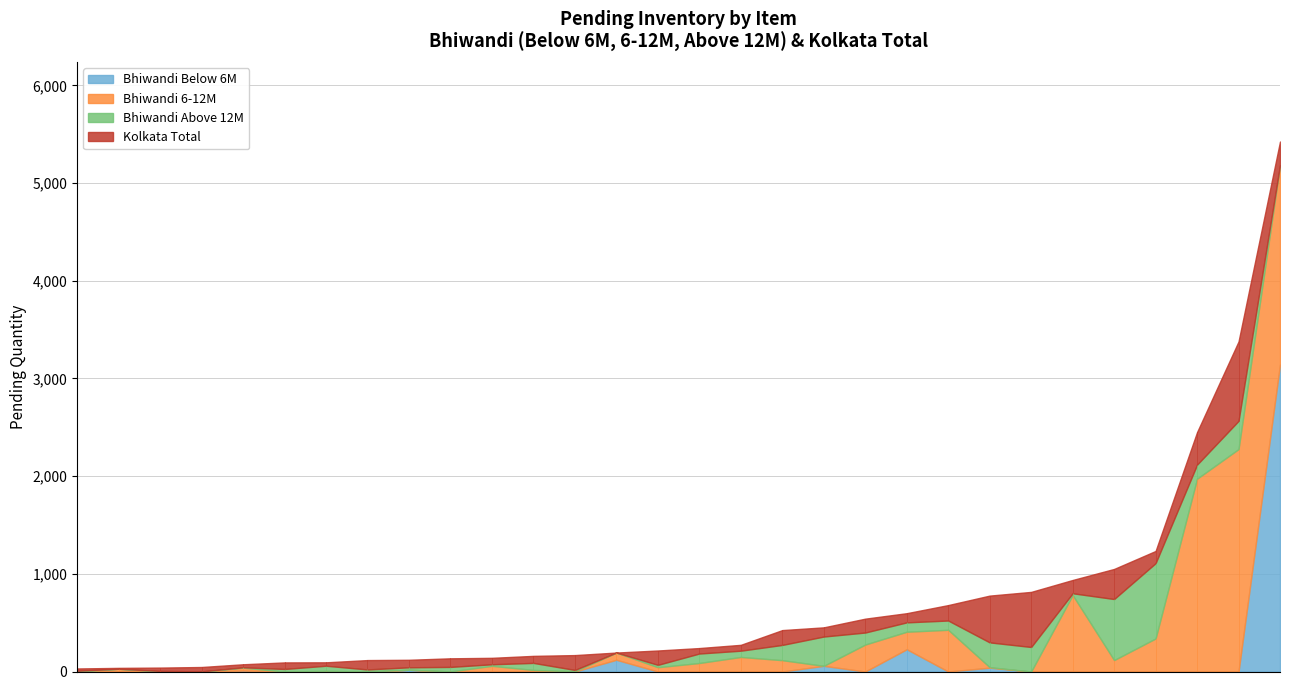

At which category does Bhiwandi Above 12M reach its first local valley?

A2 DESI GHEE